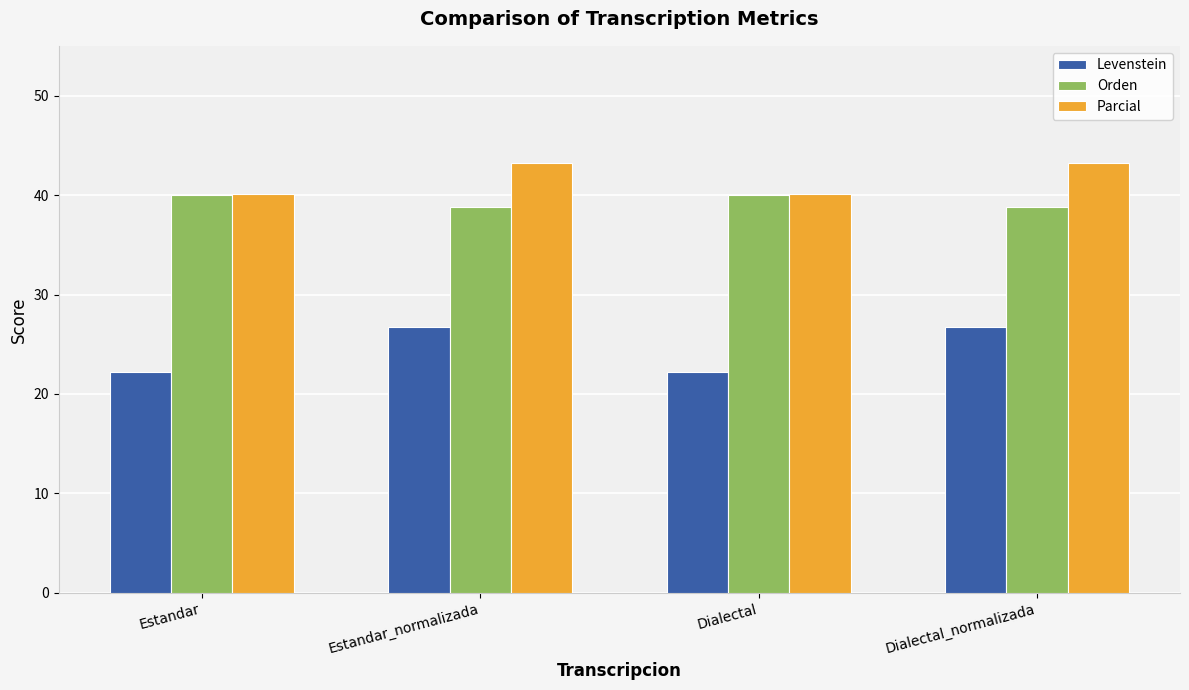

How many groups of bars are there?

4